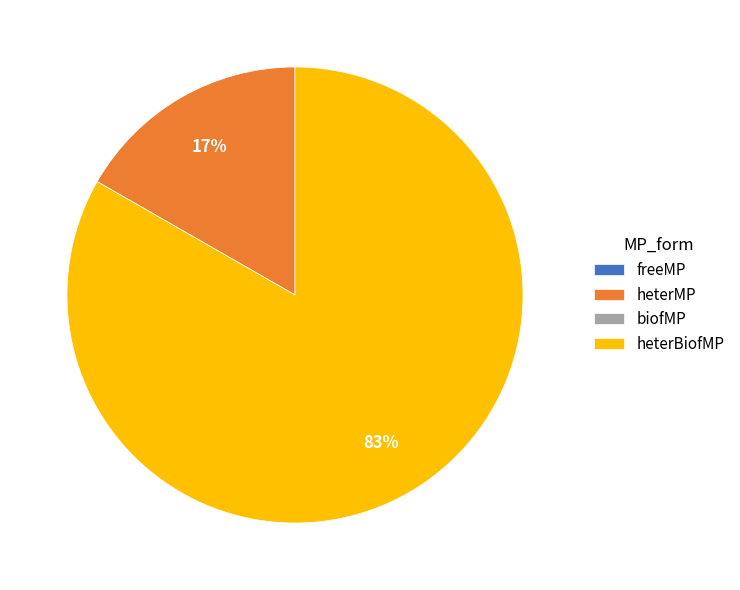

Which slice is the largest?

heterBiofMP